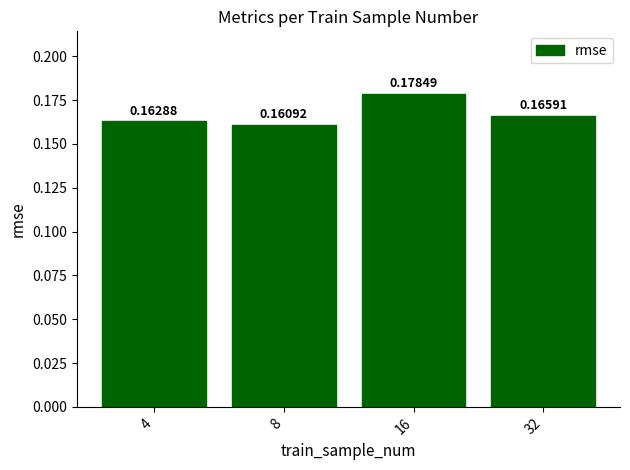

Rank the categories by value from highest to lowest.

16, 32, 4, 8